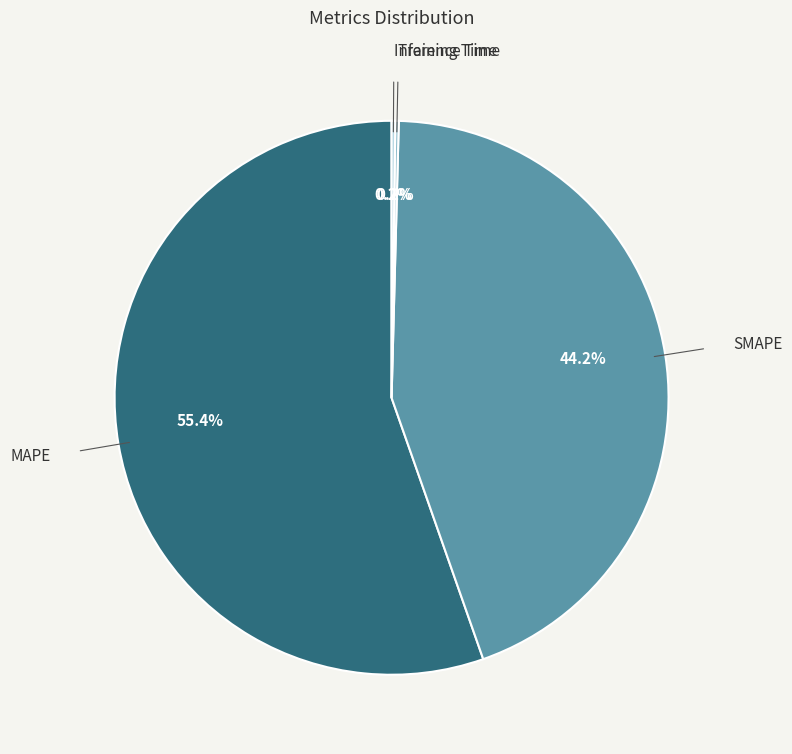

What is the largest slice in the pie chart?

MAPE